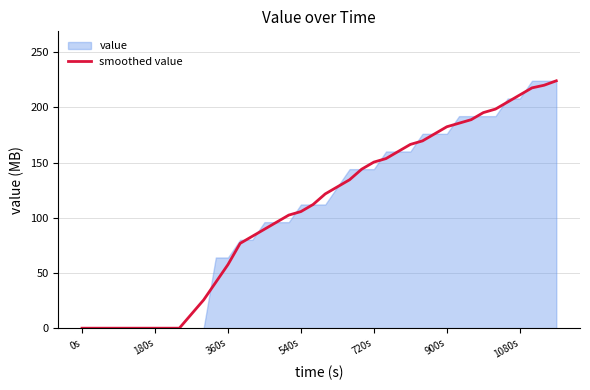

True or false: smoothed value has a value of 150.4 at 720s.

True